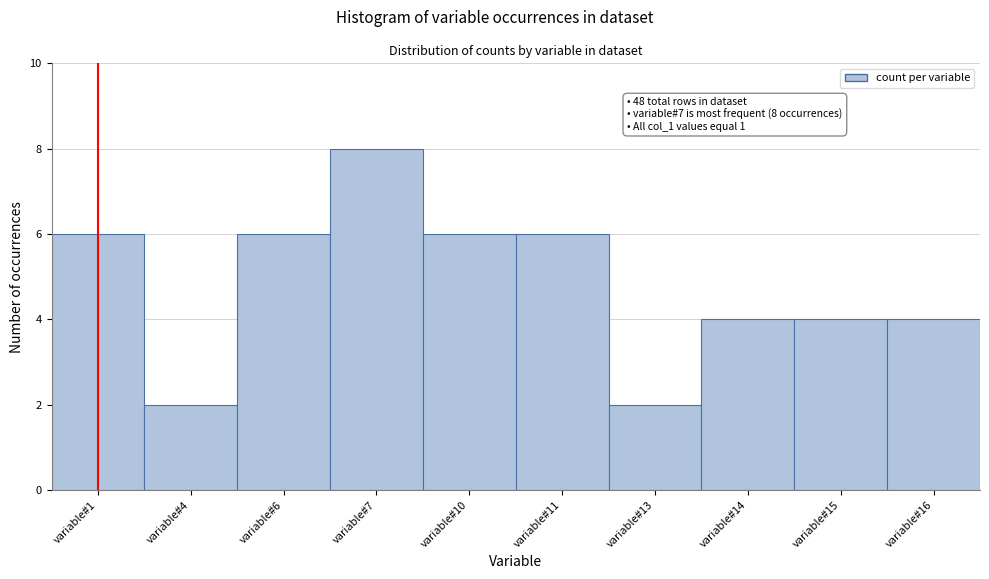

Reading left to right, list all the values displayed in this chart.

variable#1=6	variable#4=2	variable#6=6	variable#7=8	variable#10=6	variable#11=6	variable#13=2	variable#14=4	variable#15=4	variable#16=4